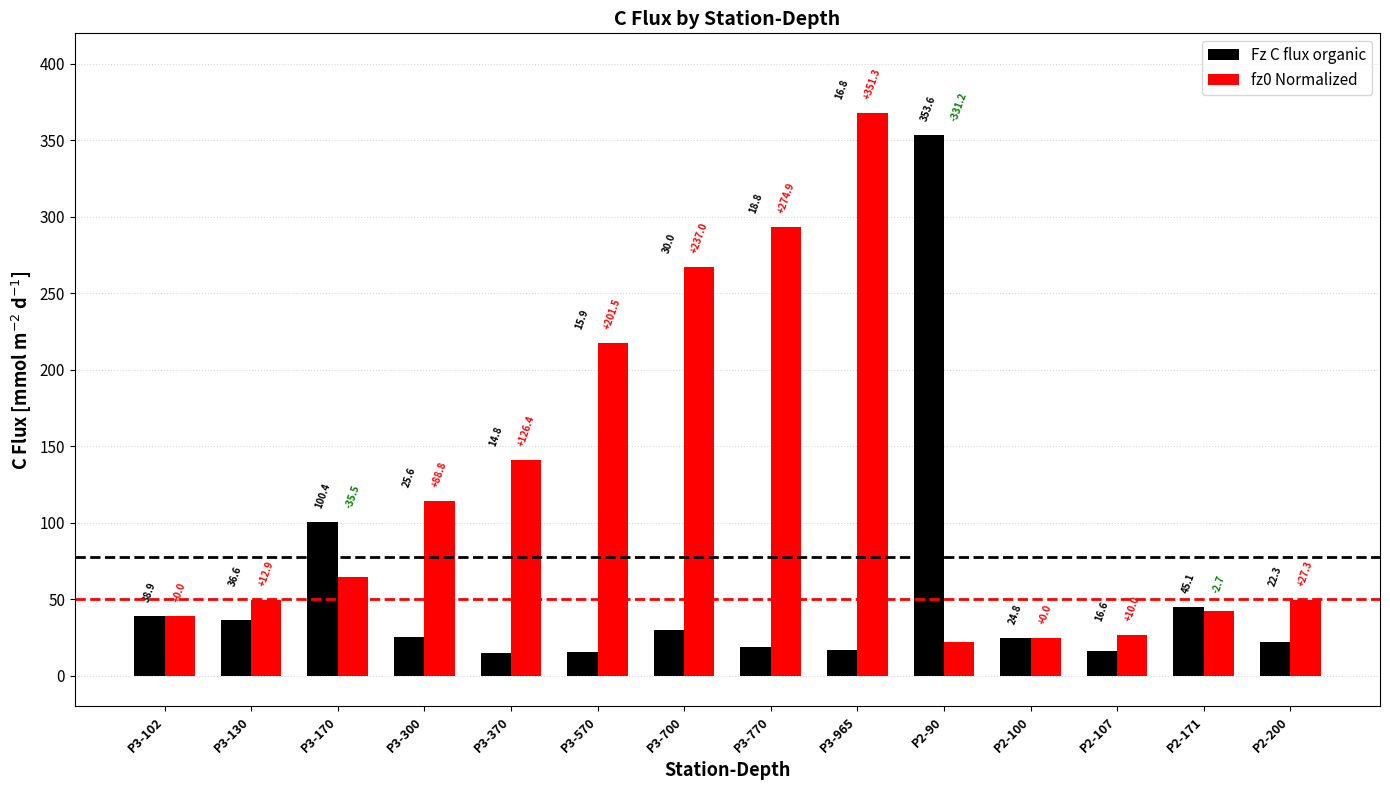

Read the Fz C flux organic value at P2-200.

22.3